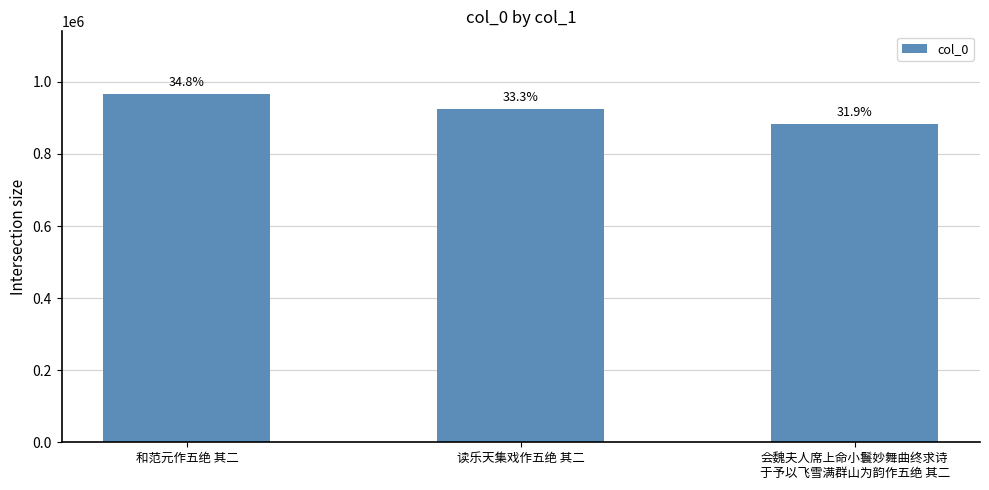

Are the bars horizontal?

No